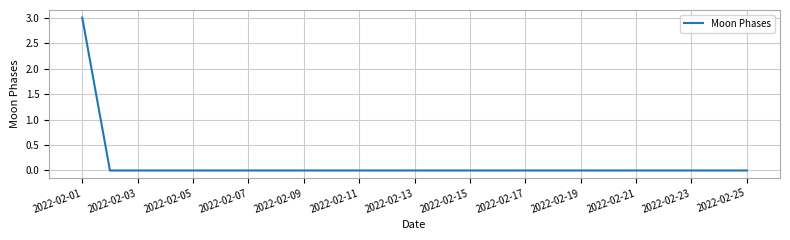

What is the greatest value displayed?

3